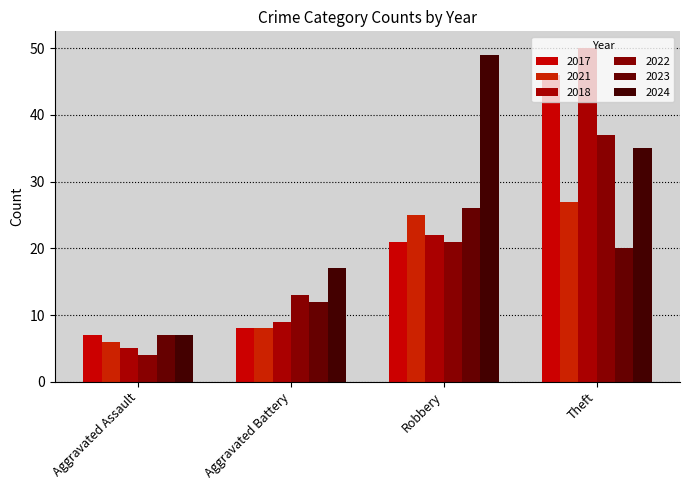

Which series changed the most between Aggravated Assault and Theft?

2018